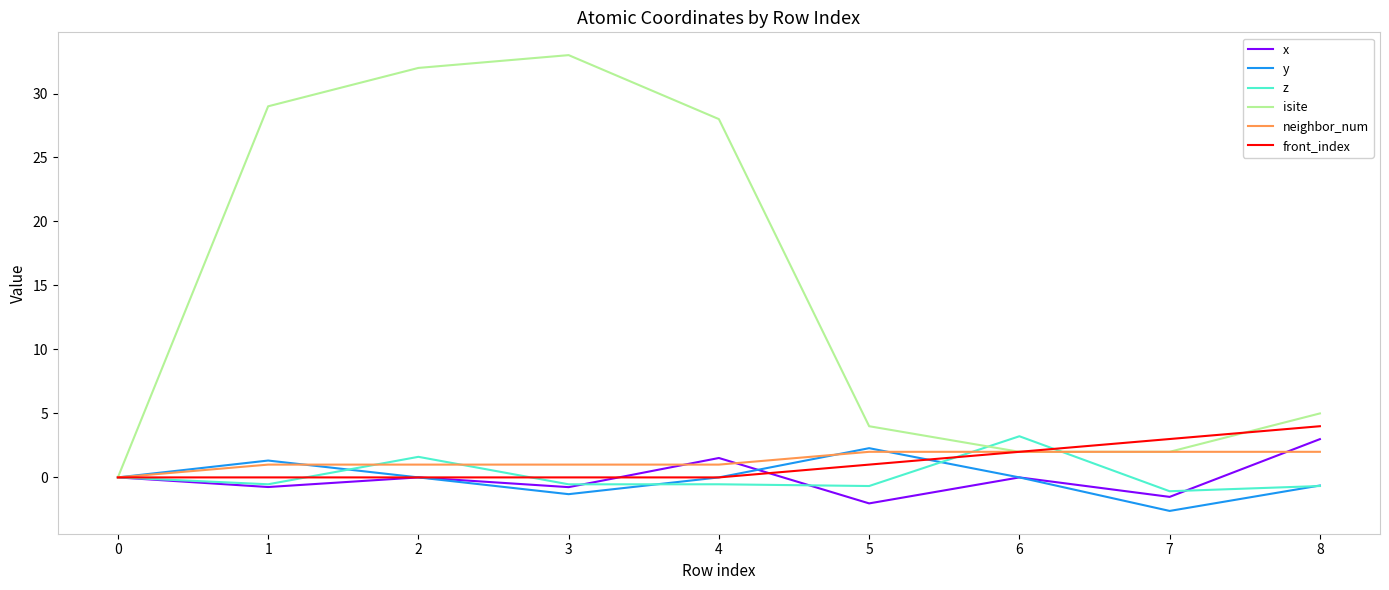

Which category has the highest value in the z series?

6